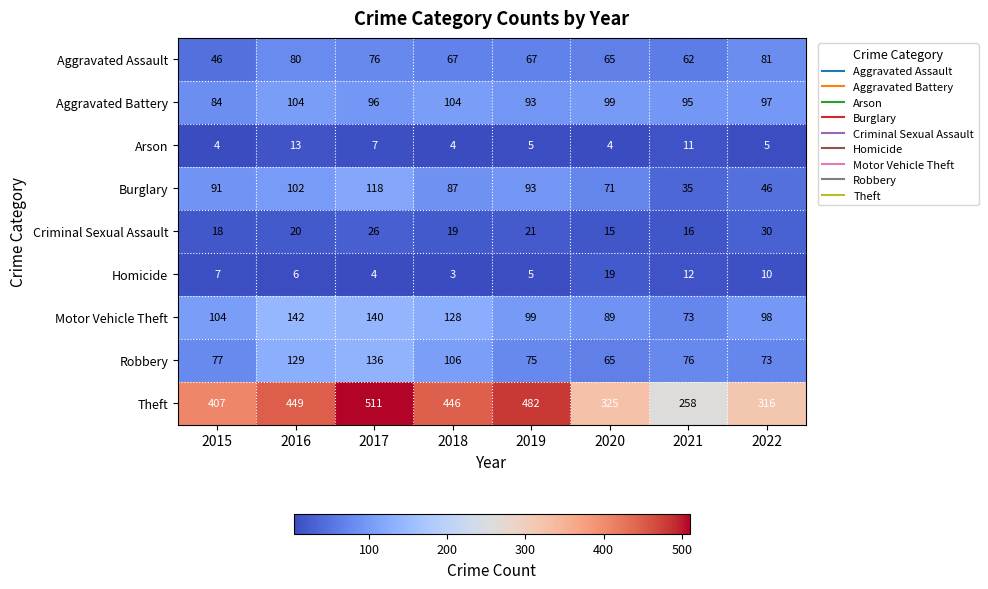

At which label does Aggravated Assault first exceed 67?

2016